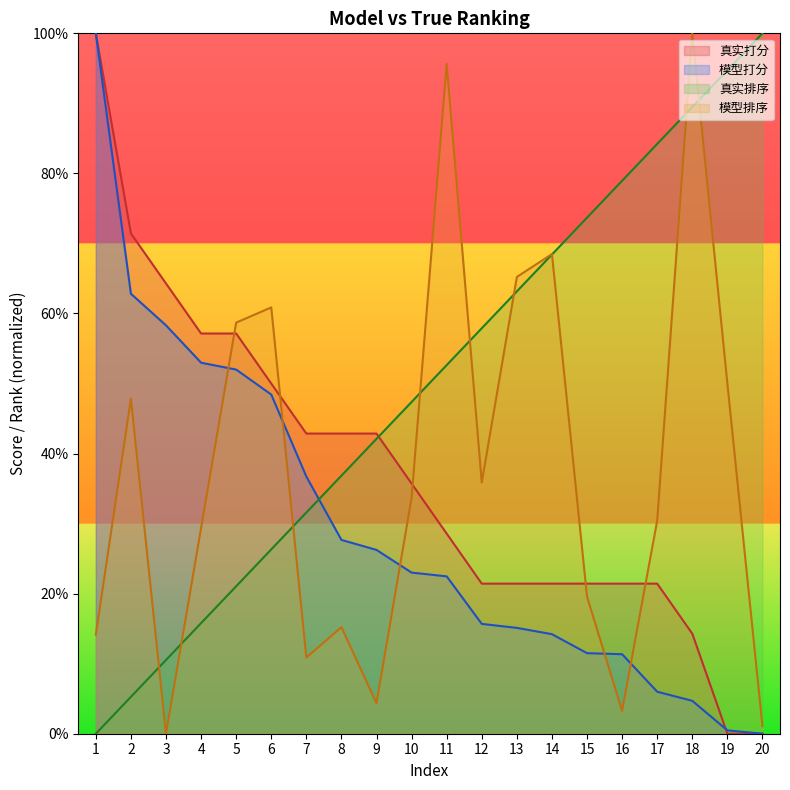

Between 15 and 17, which series saw the biggest shift?

模型排序